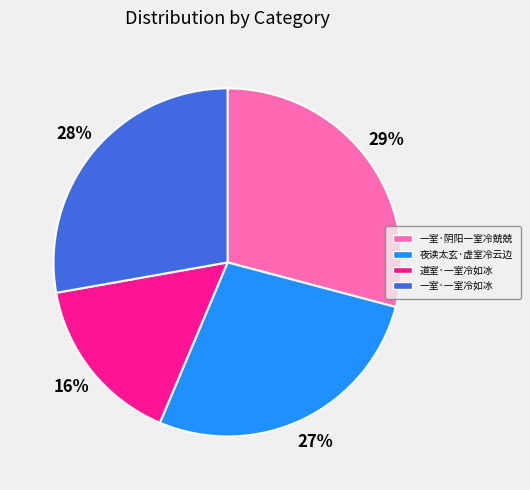

Which slice is the smallest?

道室·一室冷如冰